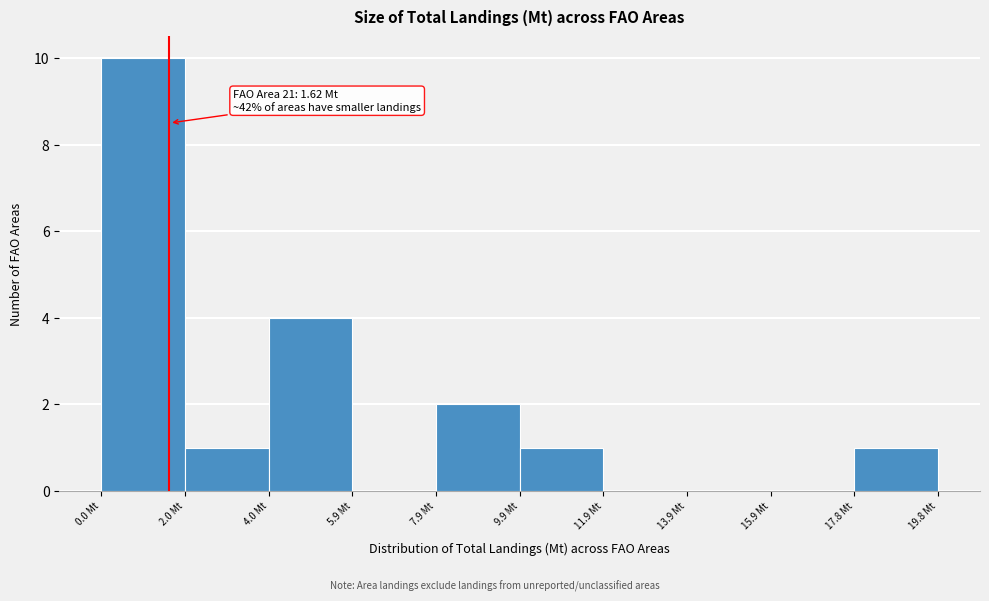

Which range on the x-axis has the tallest bar?

0.0 to 2.0